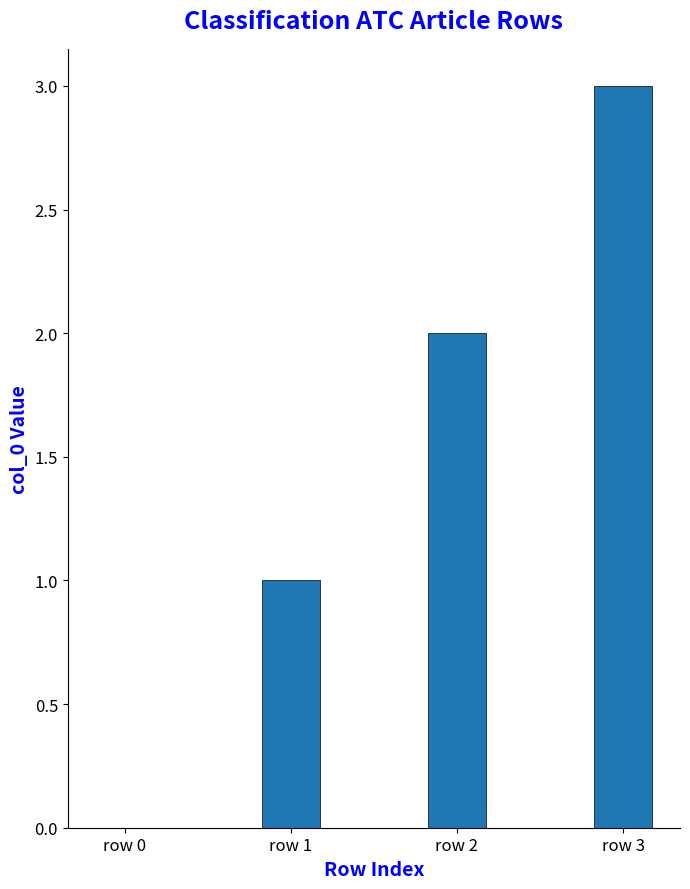

What is the maximum value shown in the chart?

3